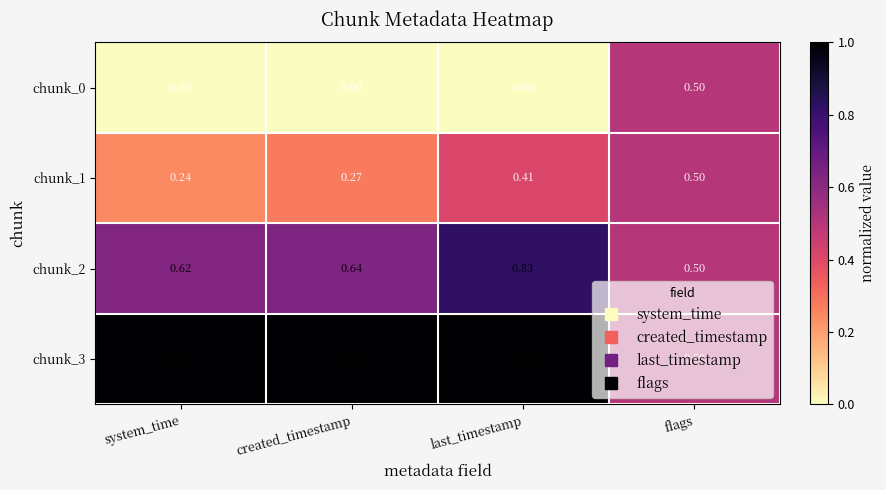

Which category has the lowest value in the chunk_3 series?

flags